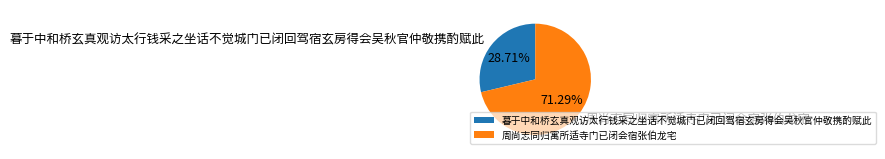

To the nearest percent, what is the average slice percentage?

50%